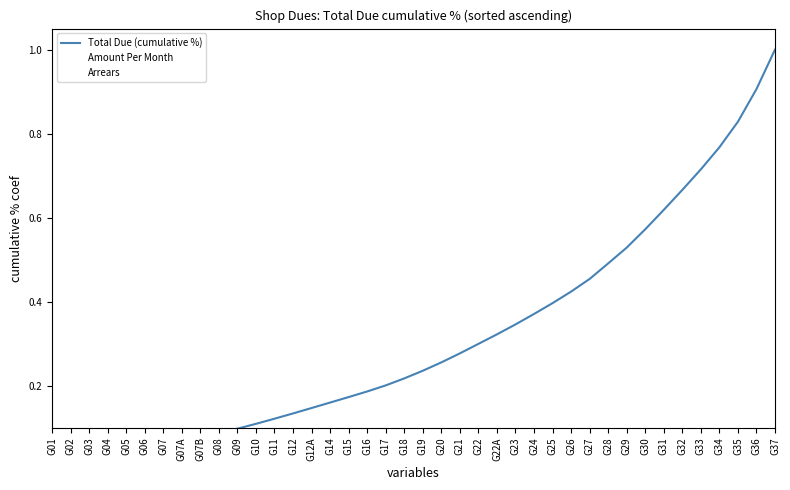

Which category has the highest value in the Amount Per Month series?

G03